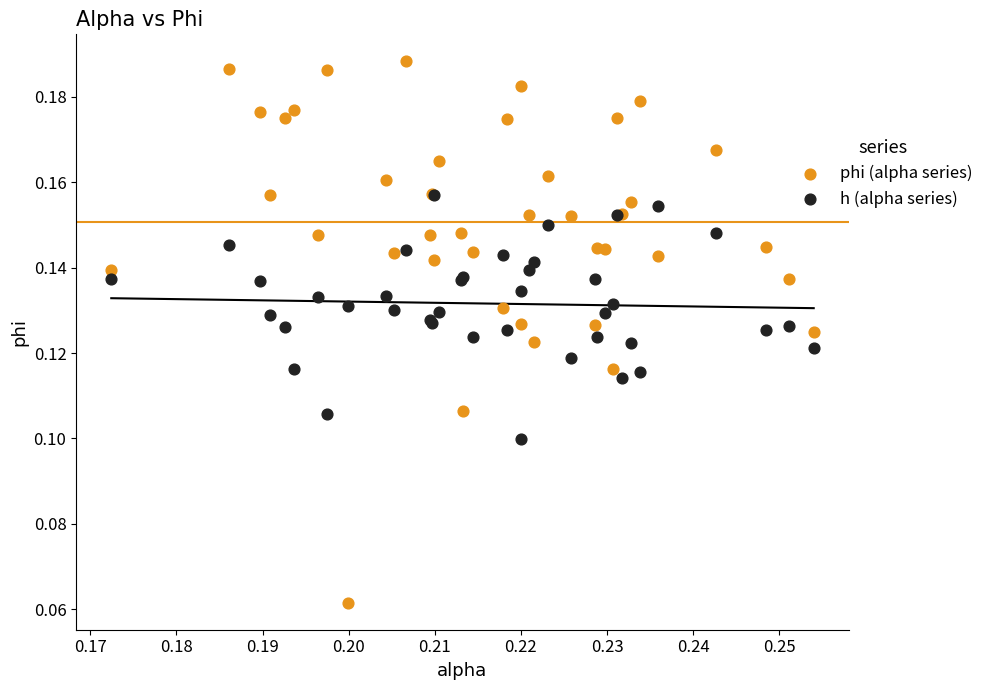

Which series reaches the minimum Y coordinate?

phi (alpha series)